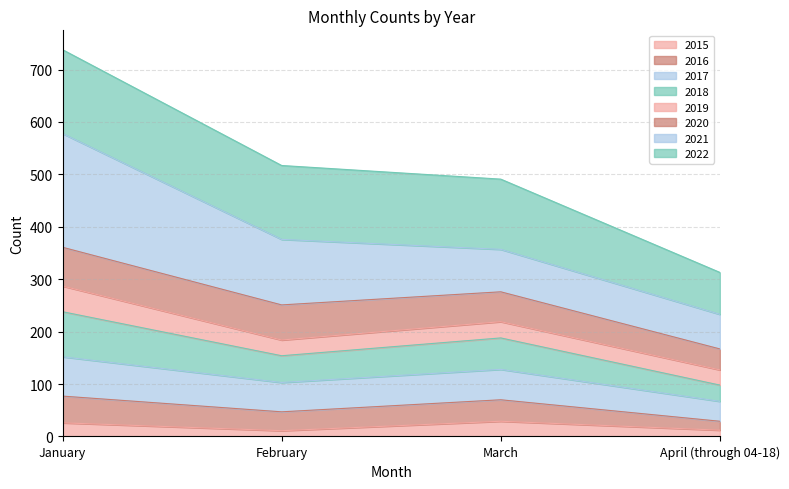

At which category is the sum across all series the highest?

January